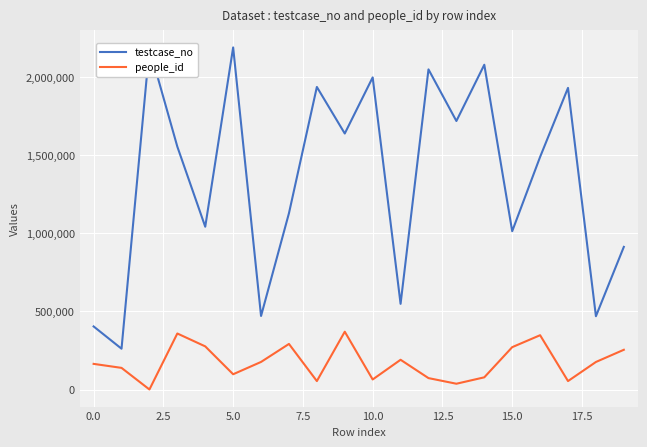

Rank the series by their maximum value, from highest to lowest.

testcase_no, people_id